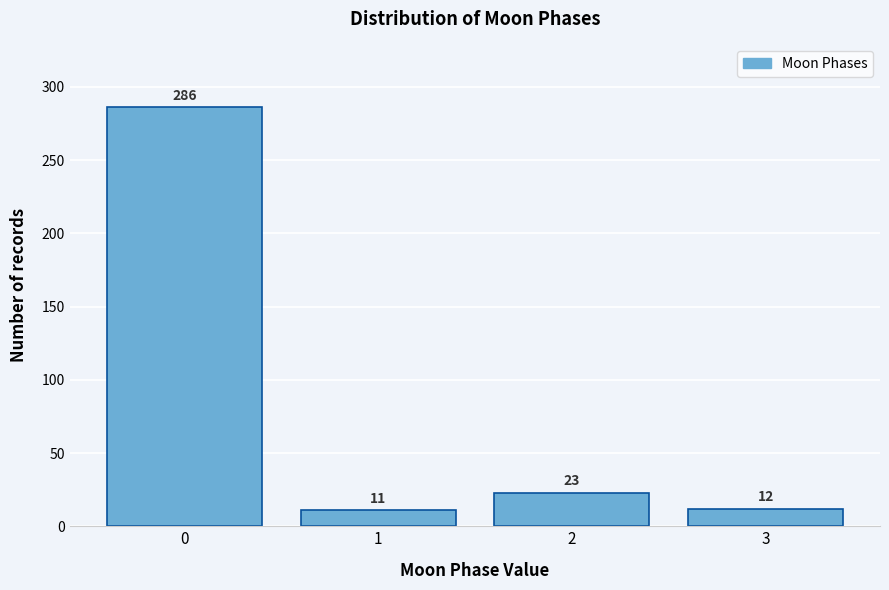

Reading left to right, what are all the values shown in this chart?

286	11	23	12